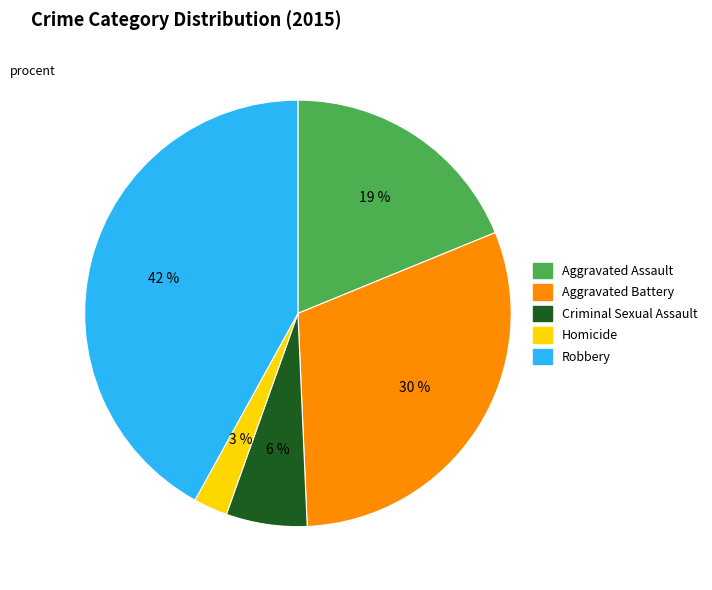

How many slices are in this pie chart?

5